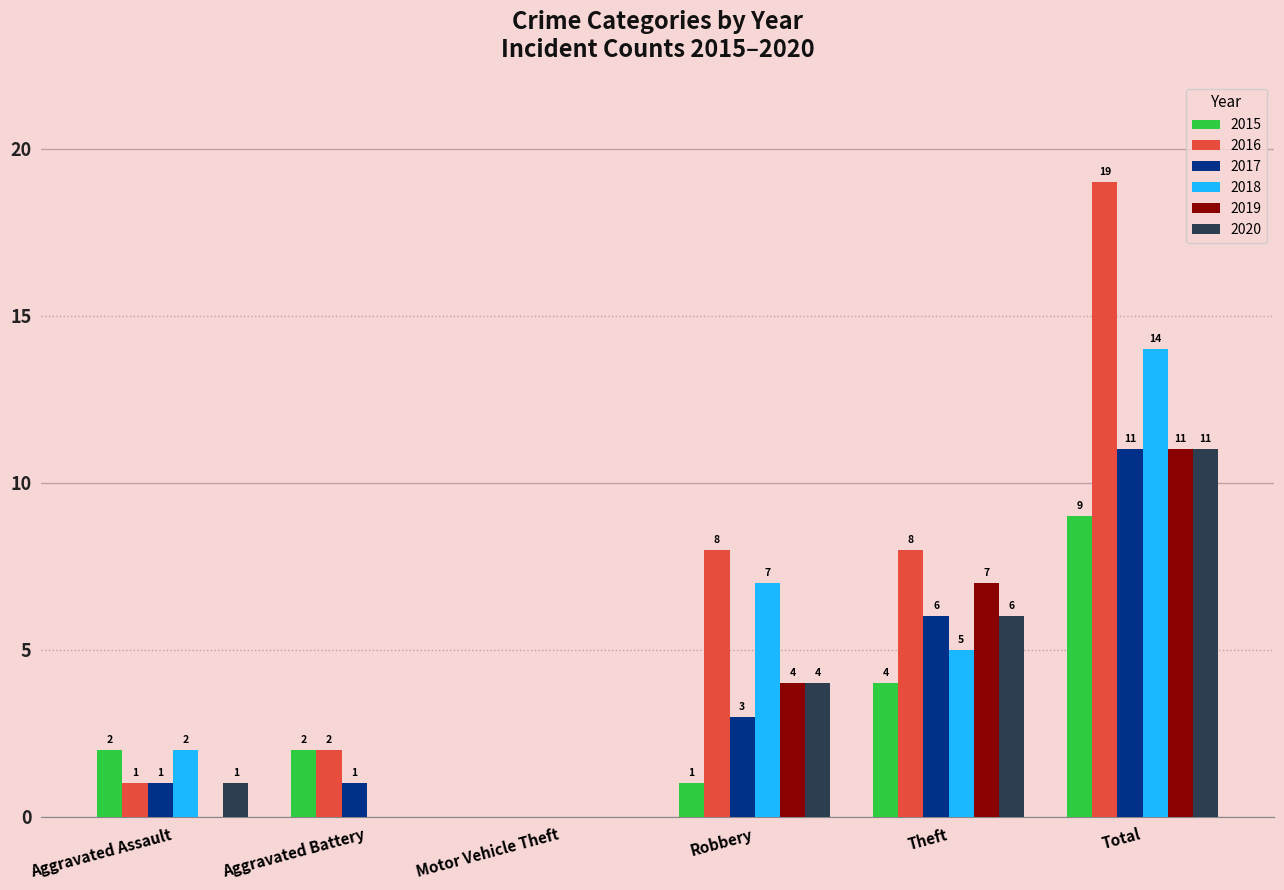

Between Motor Vehicle Theft and Robbery, which series saw the biggest shift?

2016